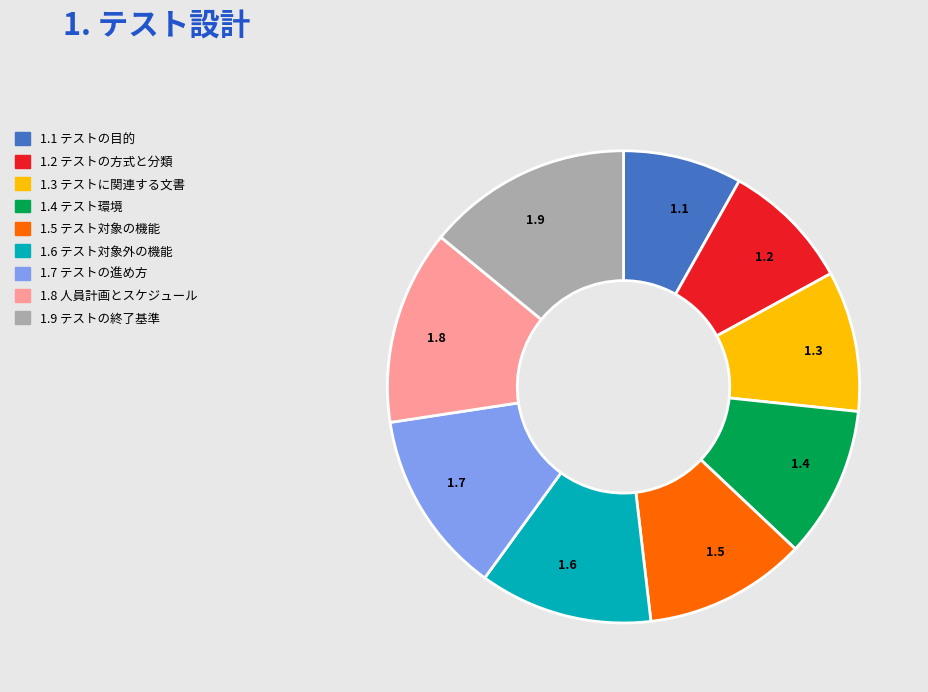

What is the largest slice in the pie chart?

1.9